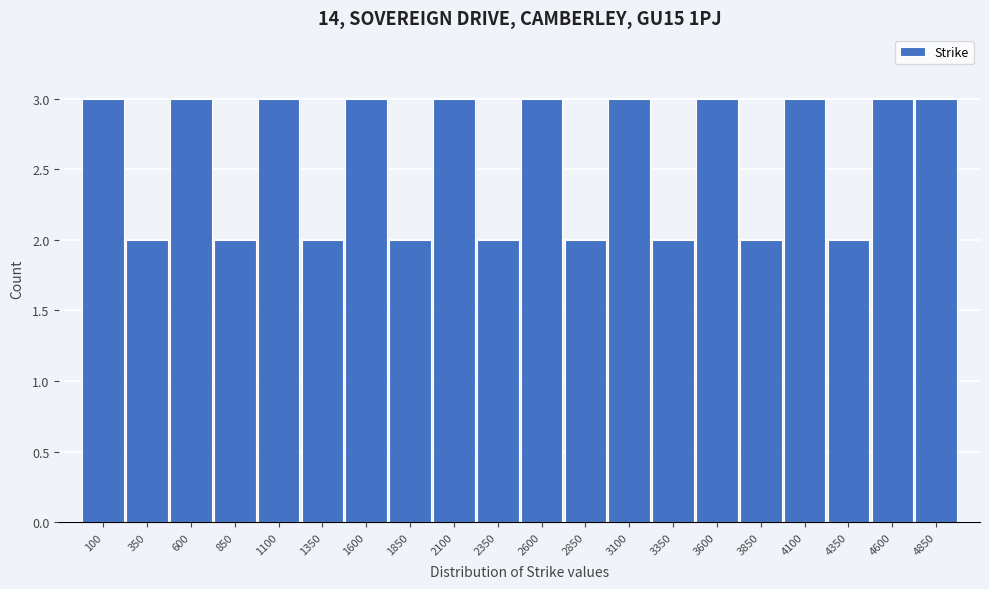

Reading left to right, list all the values displayed in this chart.

100=3	350=2	600=3	850=2	1100=3	1350=2	1600=3	1850=2	2100=3	2350=2	2600=3	2850=2	3100=3	3350=2	3600=3	3850=2	4100=3	4350=2	4600=3	4850=3